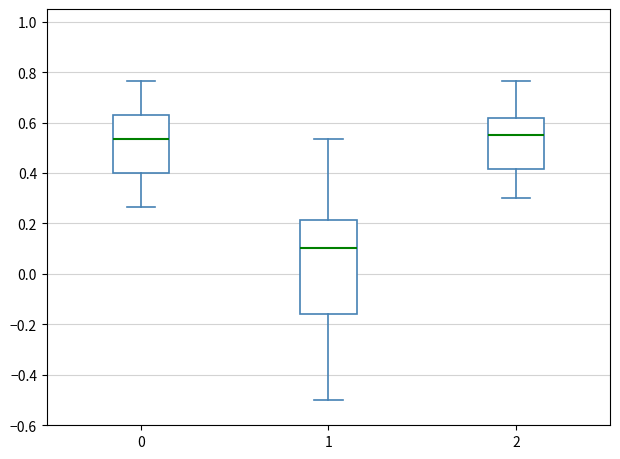

Reading left to right, read every box against the y-axis: the position of its median line, the range the box covers, and the ends of its whiskers. The values are not printed on the chart, so give them approximately, as read against the axis.

0: median 0.54, box 0.40 to 0.64, whiskers 0.26 to 0.76
1: median 0.10, box -0.16 to 0.22, whiskers -0.50 to 0.54
2: median 0.56, box 0.42 to 0.62, whiskers 0.30 to 0.76